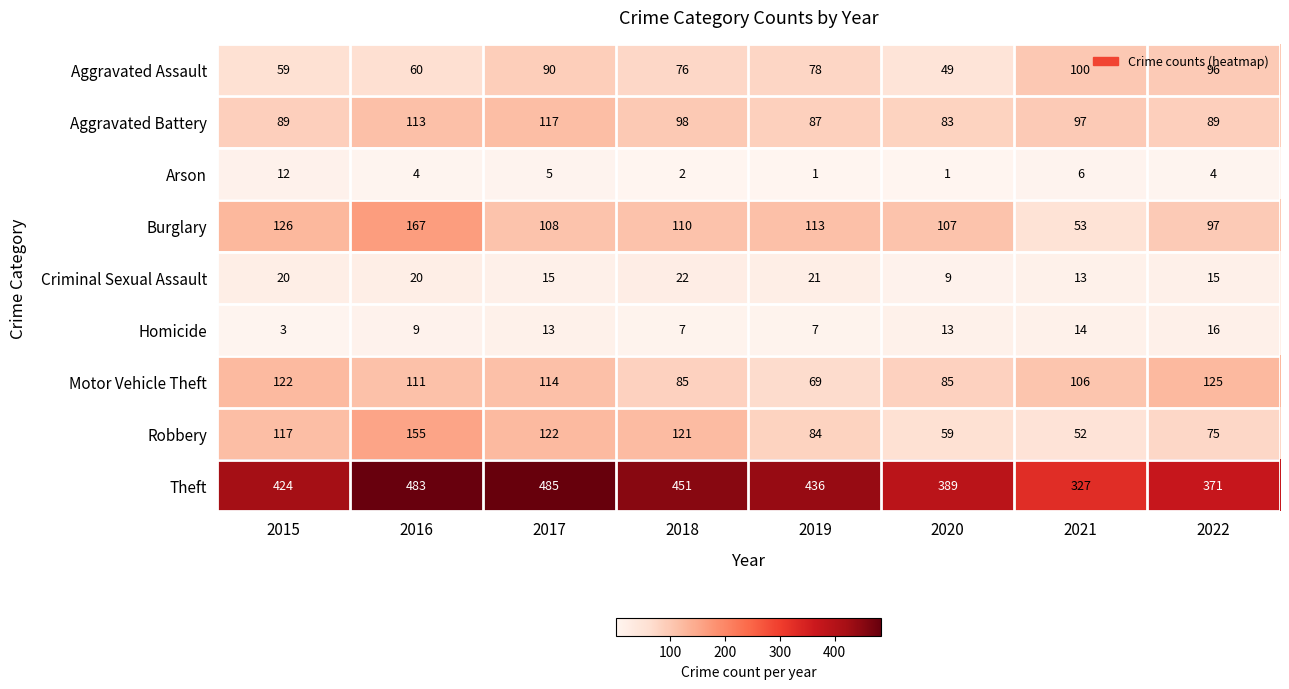

What is the maximum value for Homicide?

16